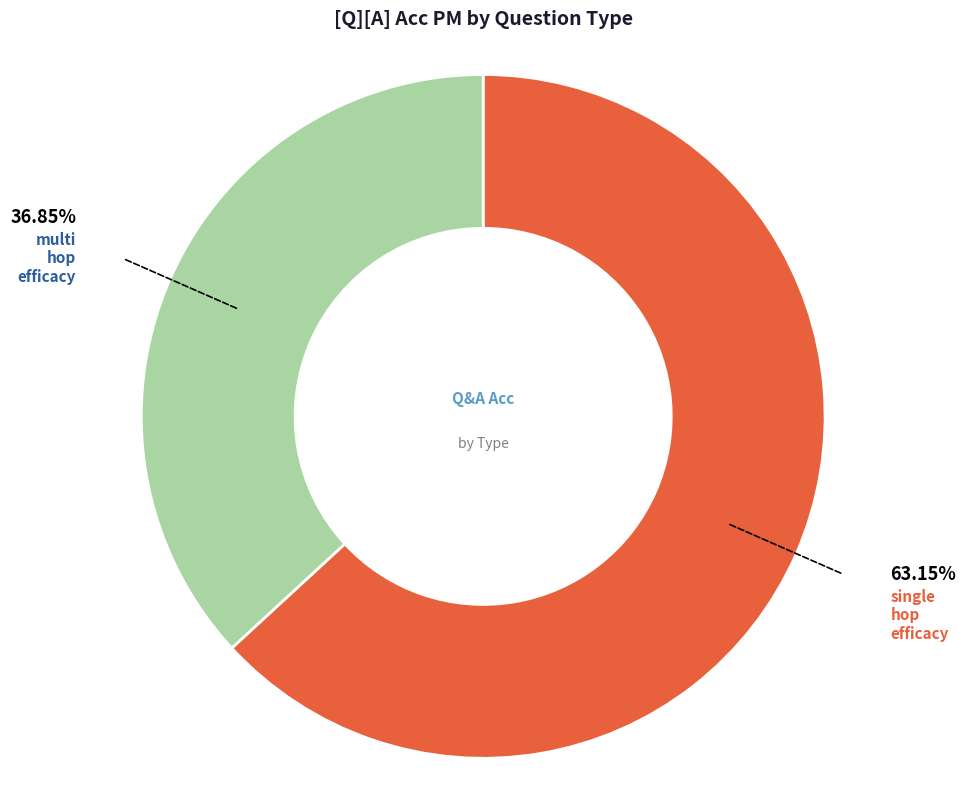

To the nearest percent, what is the average slice percentage?

50%